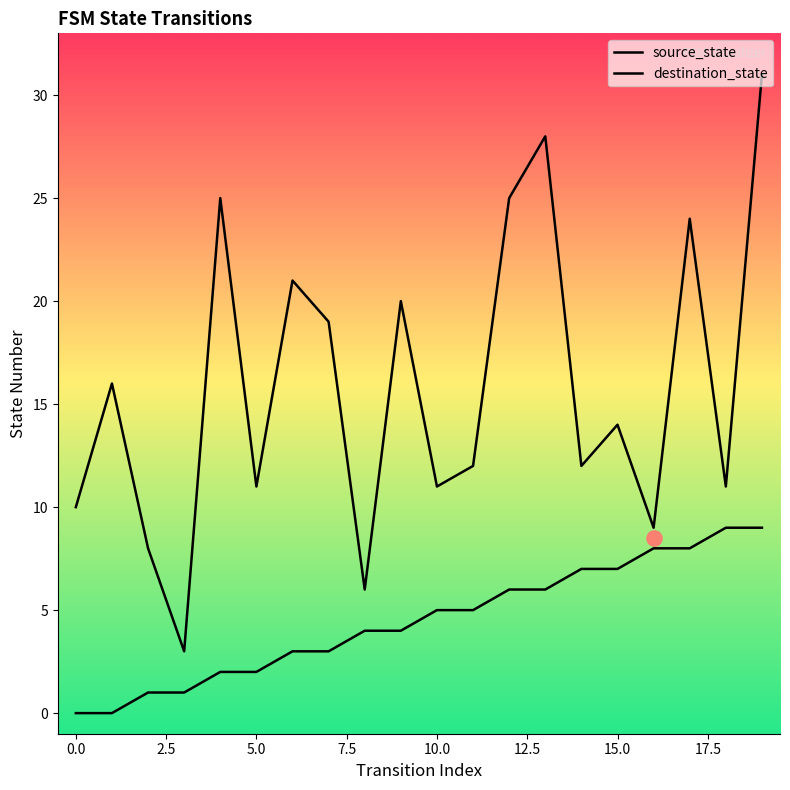

What is the total value across all series at 9?

24